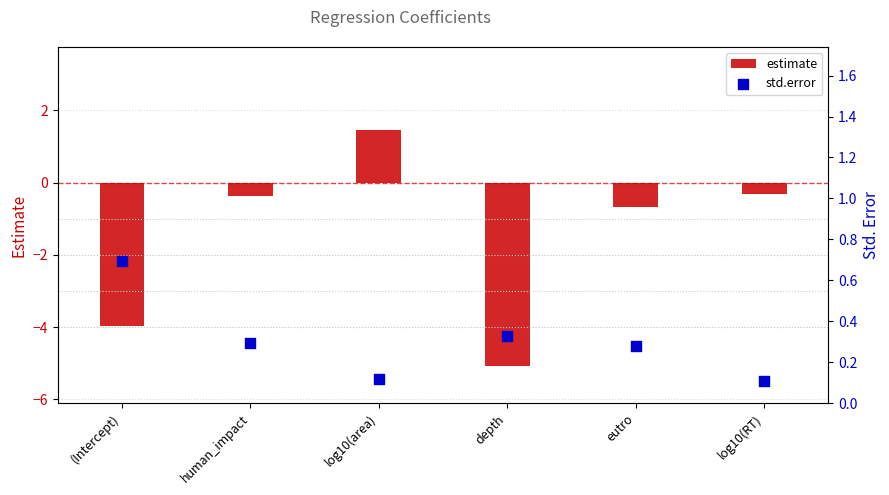

Which series contains the lowest Y value?

estimate